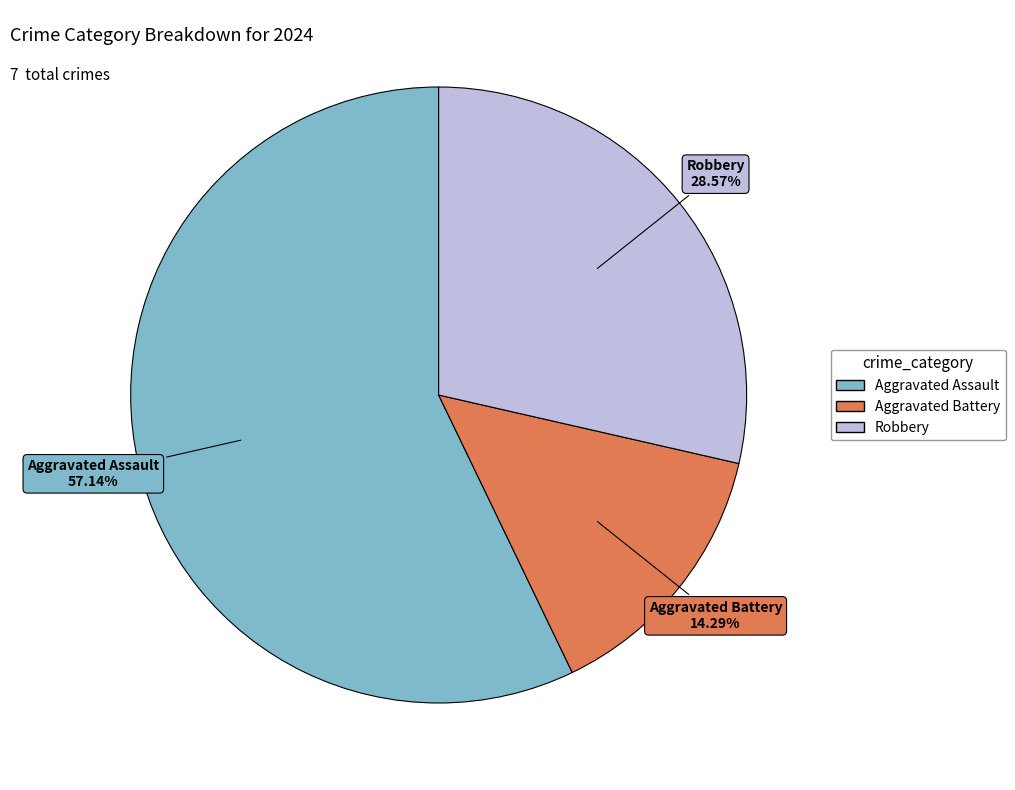

Which category has the smallest portion of the pie?

Aggravated Battery